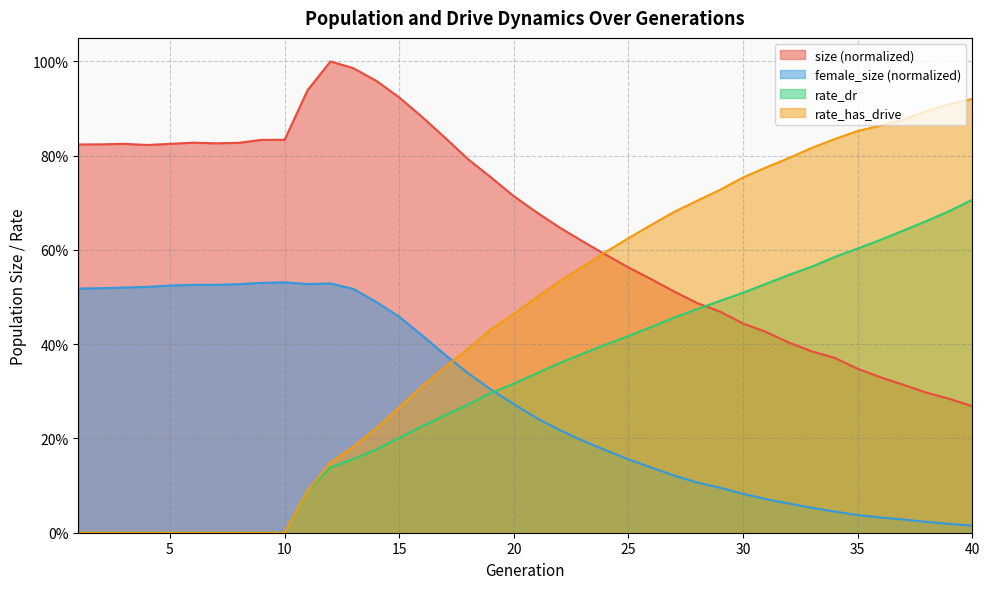

At which category does female_size reach its first local peak?

10